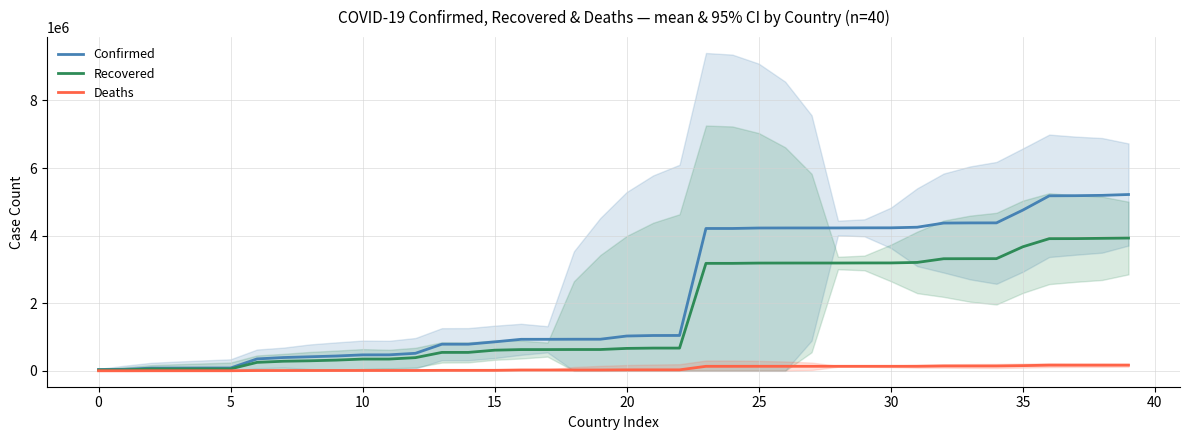

The value of Confirmed at 10 is 472144. True or false?

True